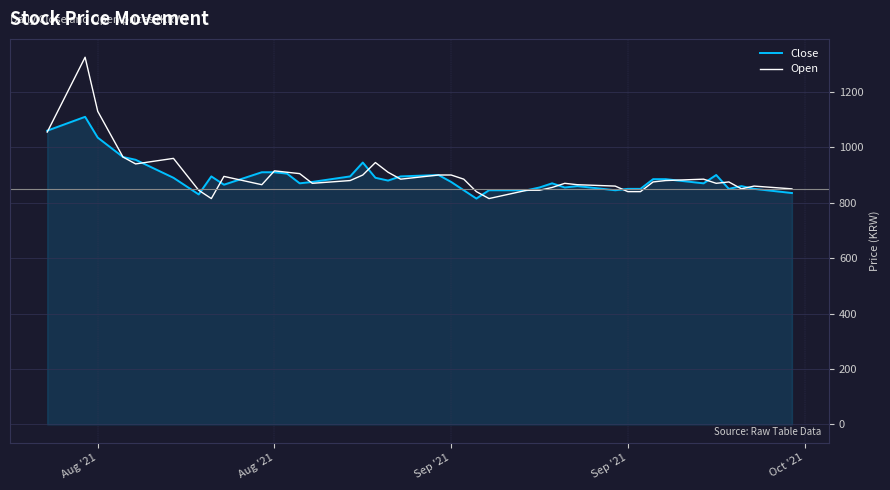

What is the greatest value displayed?

1325